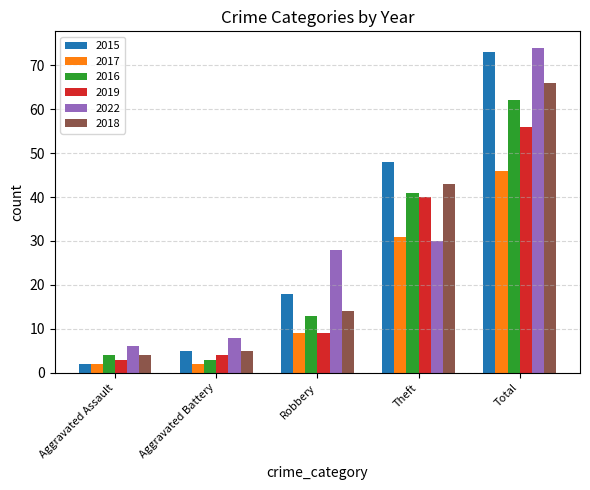

What is the maximum value for 2022?

74